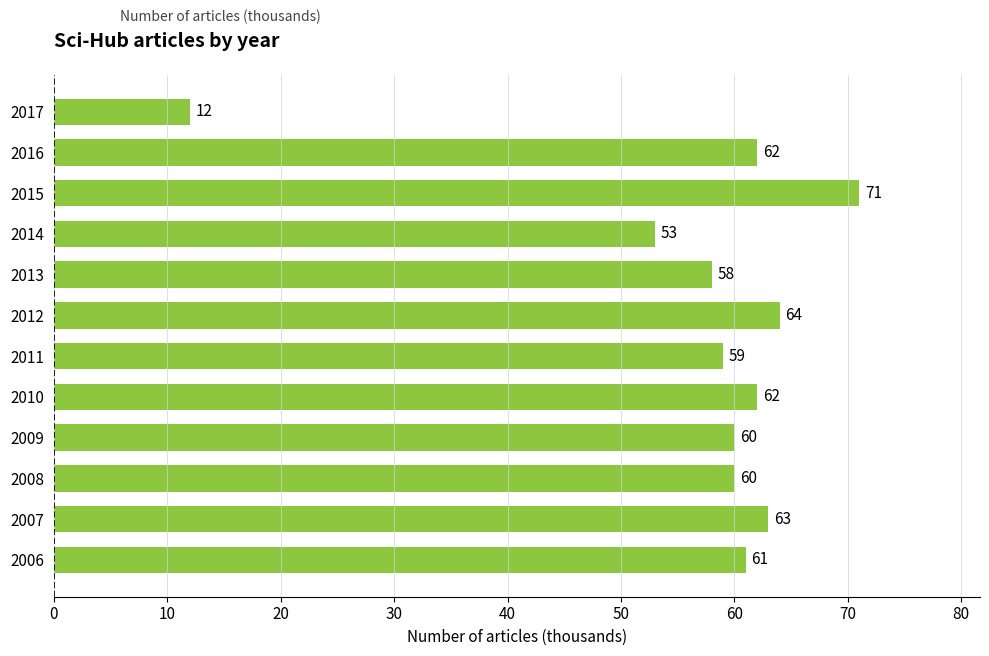

Approximately how many times larger is the value at 2013 compared to 2010?

0.9